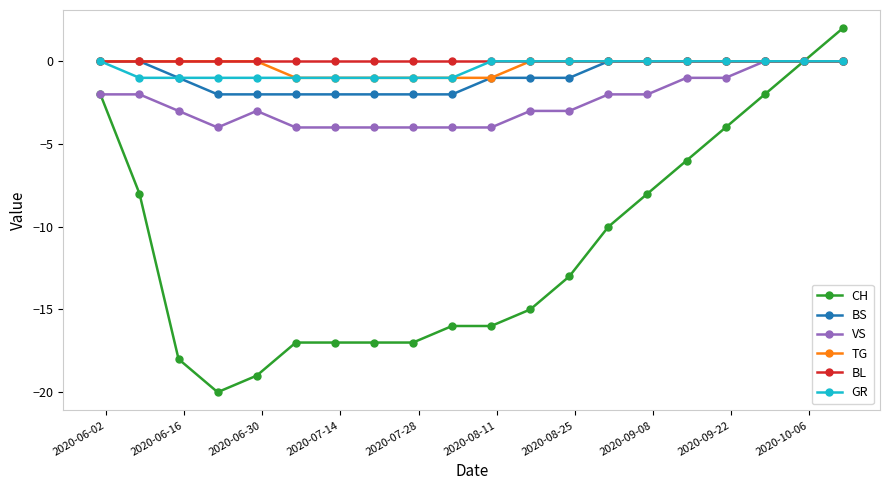

What is the minimum value shown in the chart?

-20